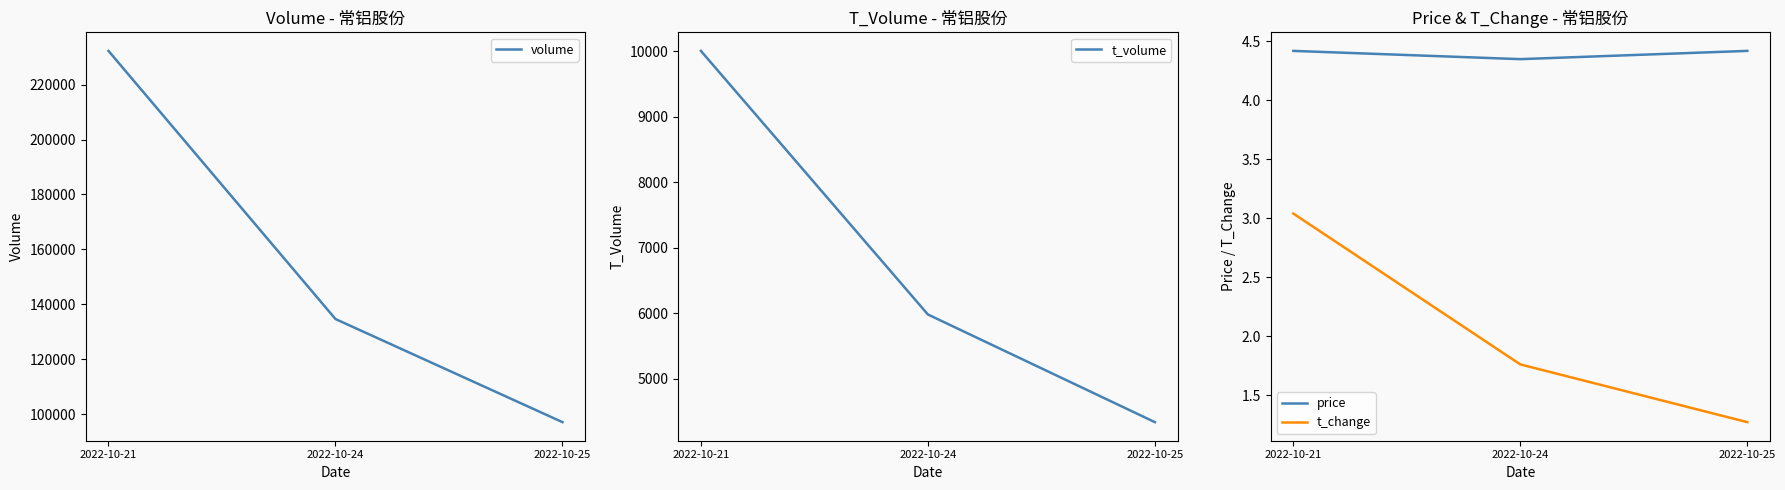

At which label is price closest to 4?

2022-10-24